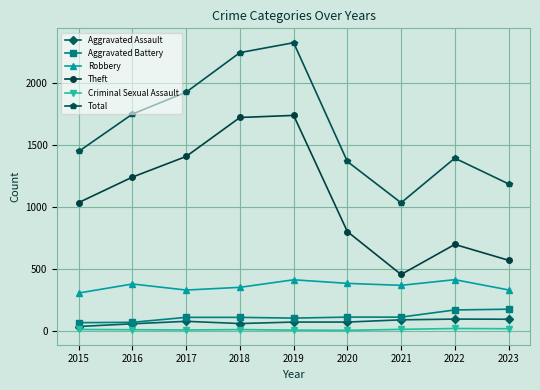

The value of Theft at 2022 is 442. True or false?

False